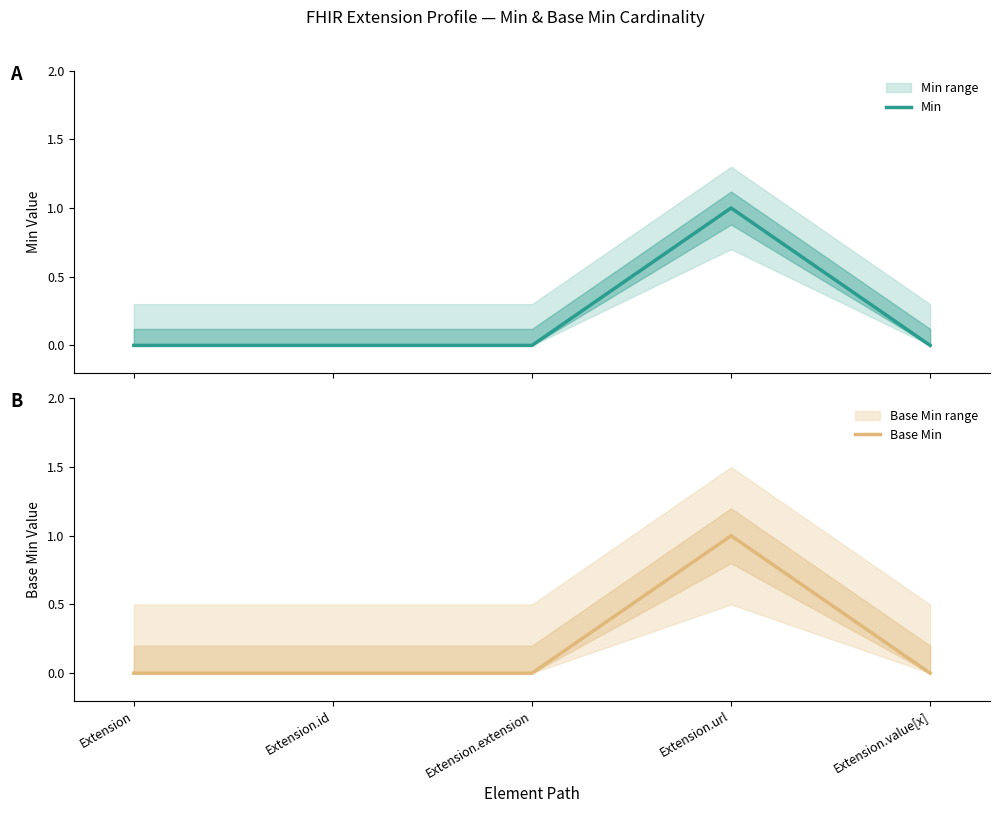

How many lines are shown in the chart?

2